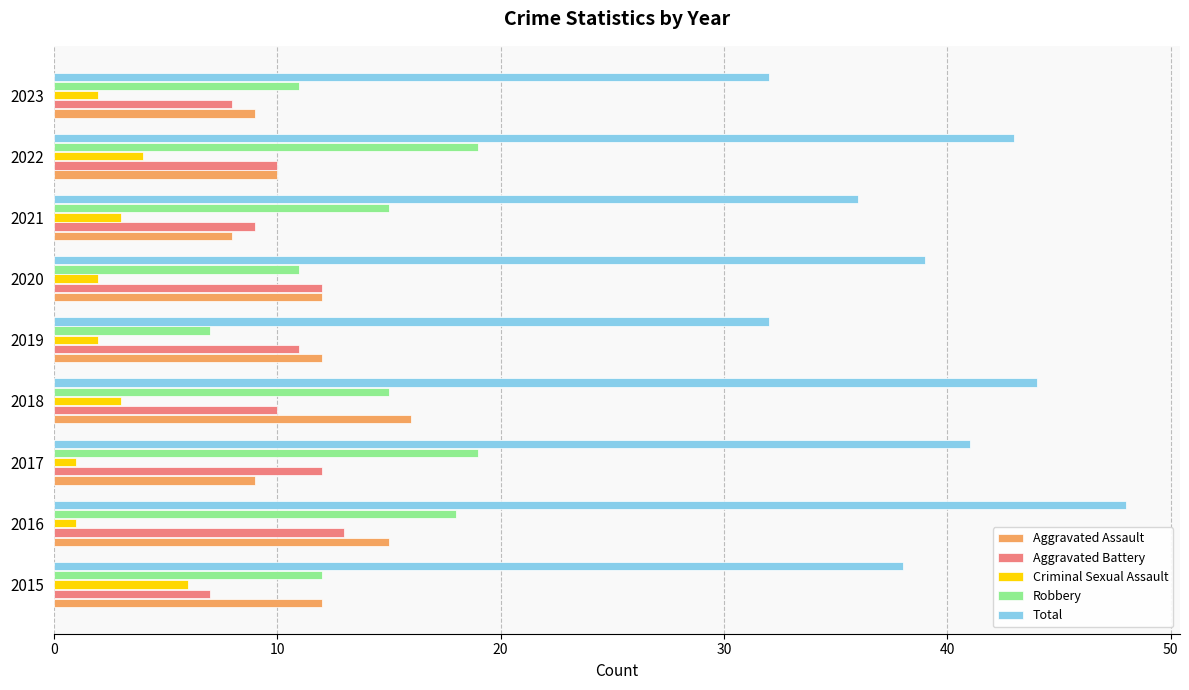

What is the difference between the maximum and second lowest values in the Criminal Sexual Assault series?

5